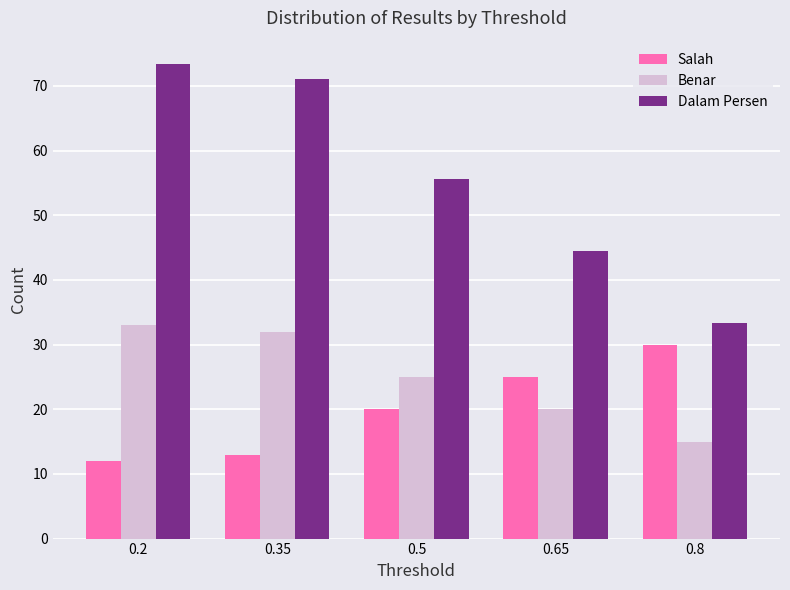

What is the approximate value of Benar at 0.35?

32.0